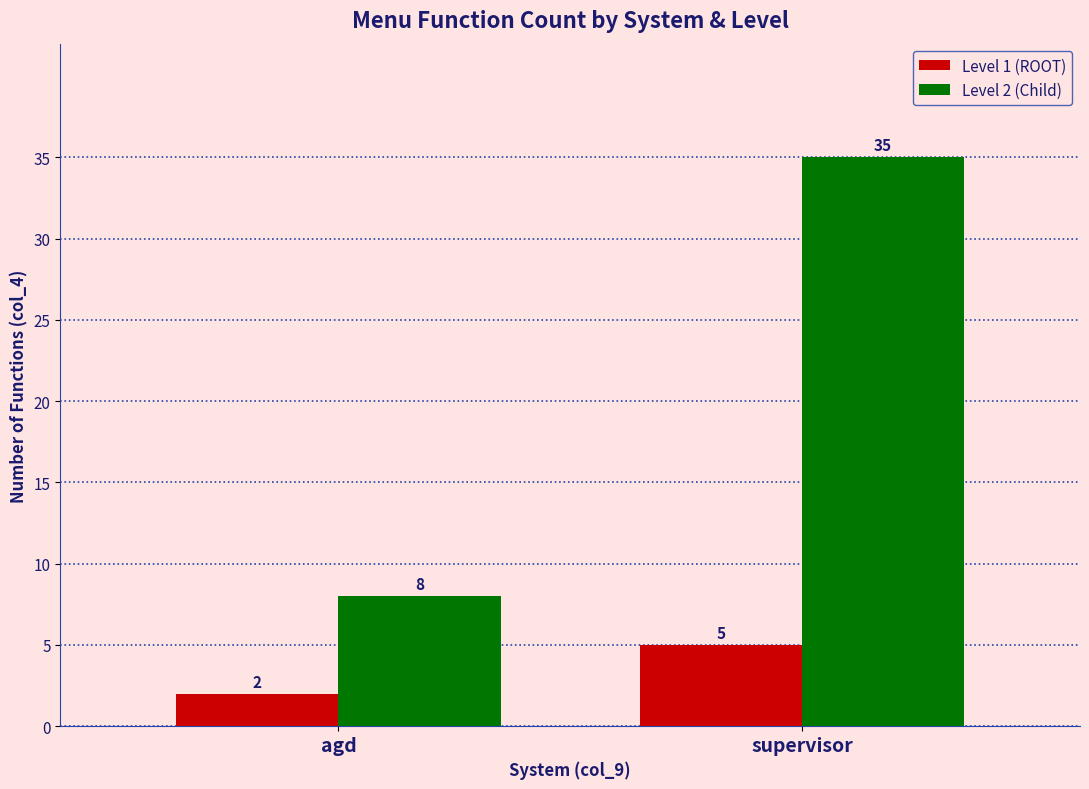

Does the chart contain stacked bars?

No